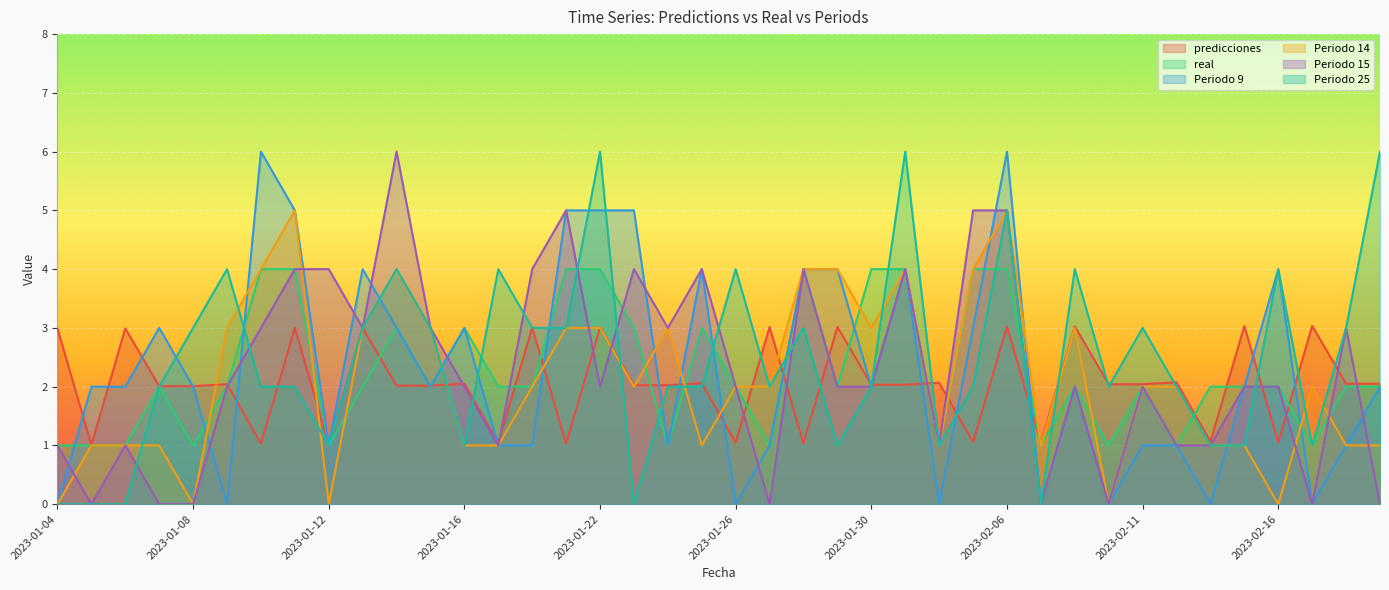

How many lines are shown in the chart?

6